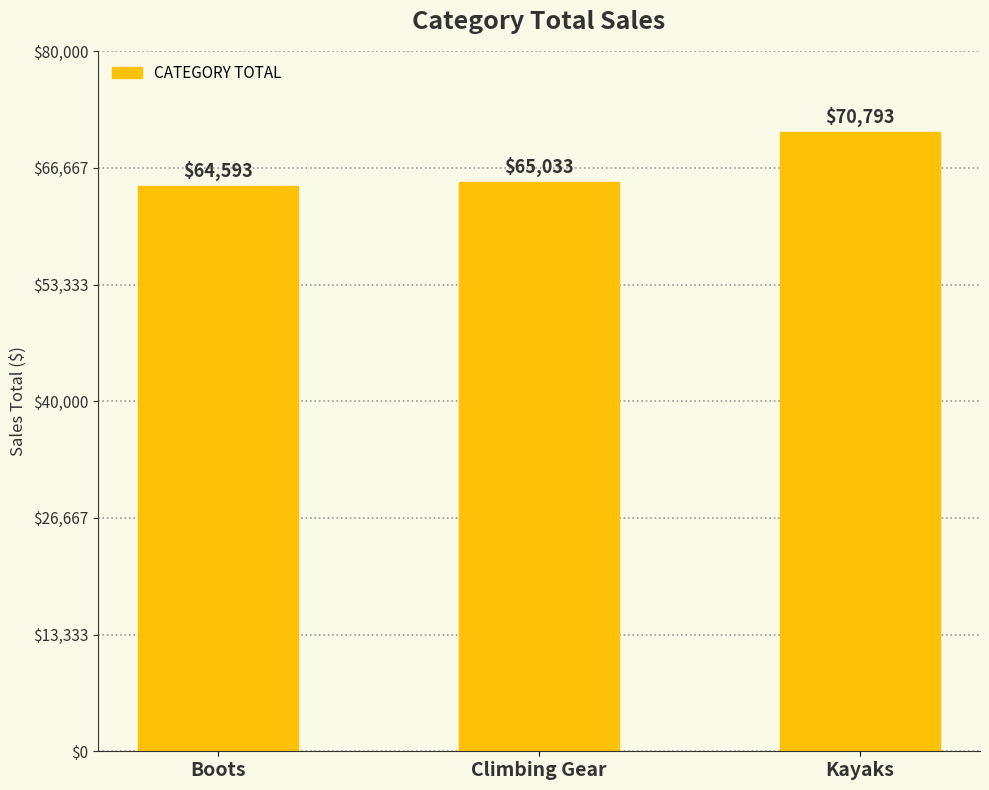

Does the chart contain stacked bars?

No